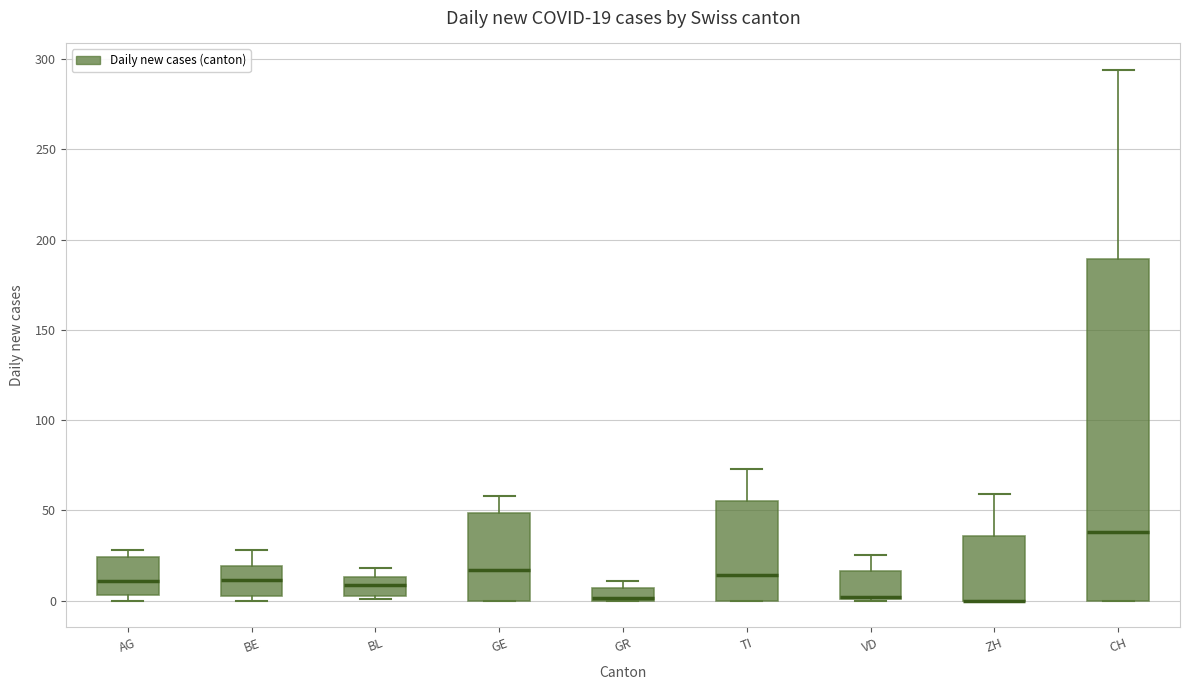

Comparing the boxes themselves (not the whiskers), which one is the tallest?

CH